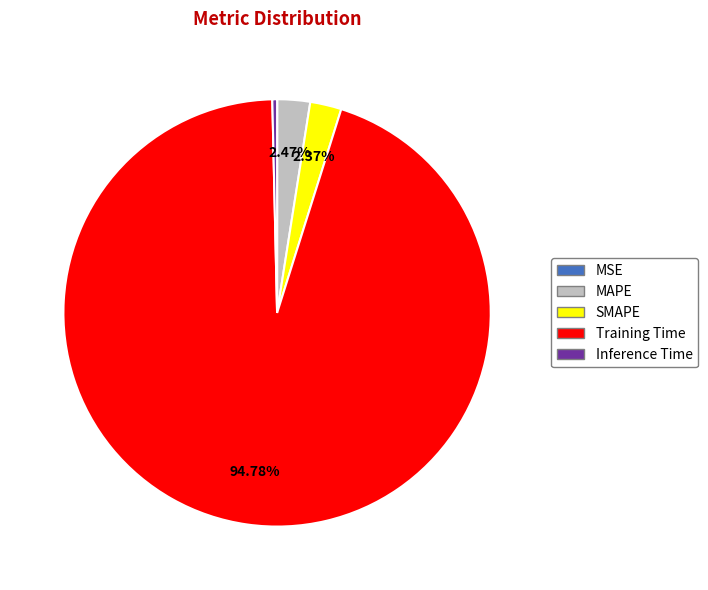

Is there a majority slice in this chart?

Yes